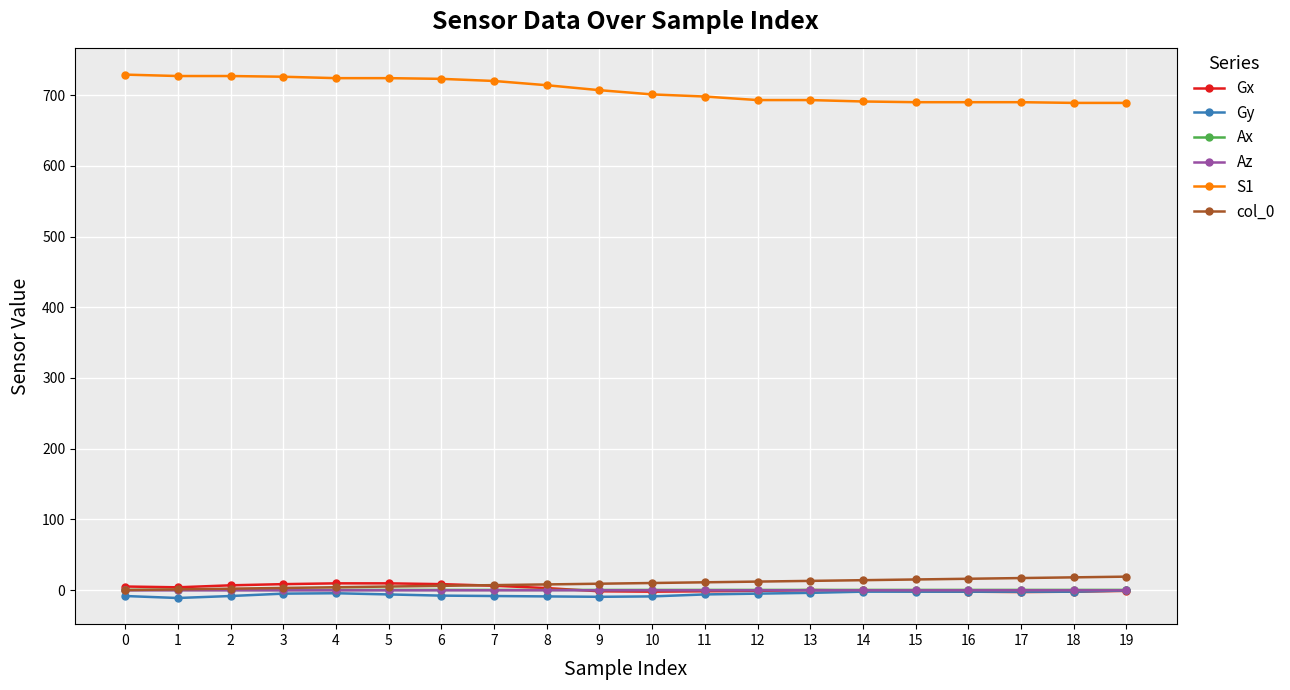

What is the sum of the Gx values at 3 and 15?

6.7